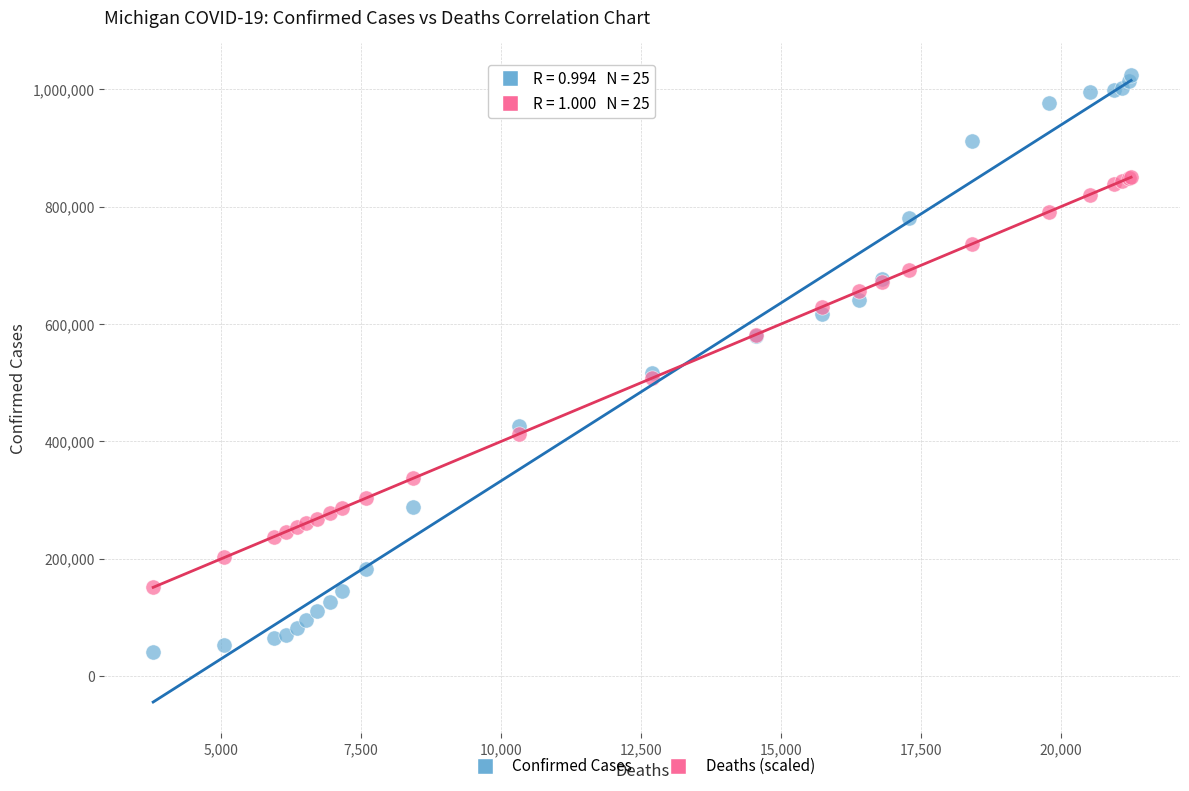

Which series reaches the minimum Y coordinate?

Confirmed Cases